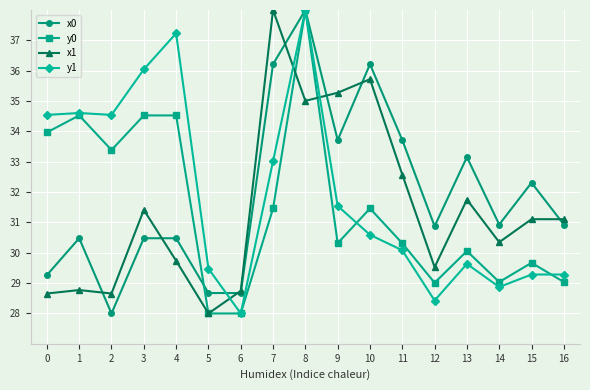

How many intersections are there between y1 and x1?

3